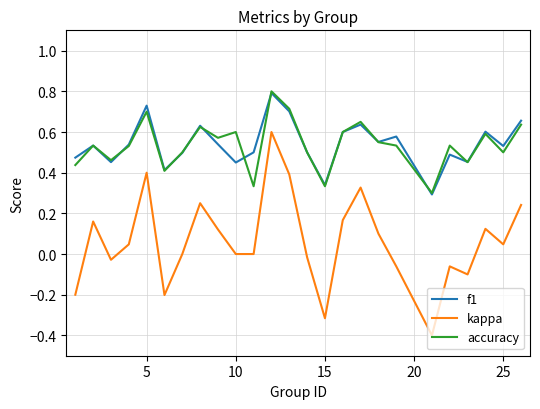

True or false: kappa and f1 intersect in this chart.

False